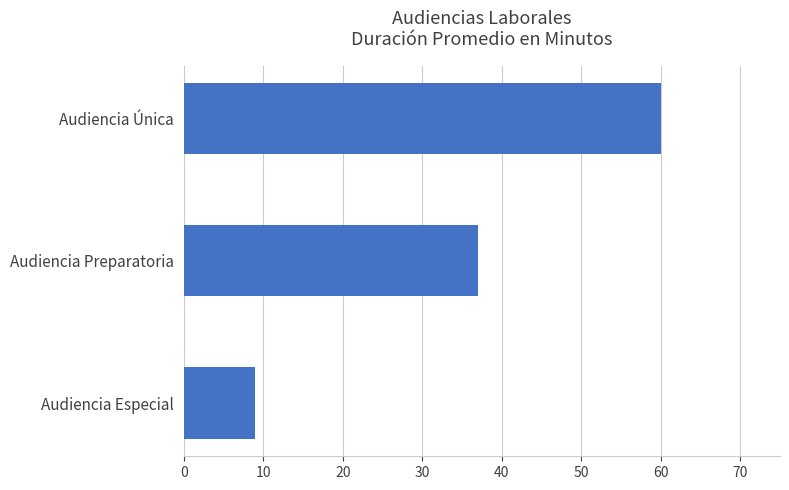

Are the bars grouped side by side (vs. stacked)?

No